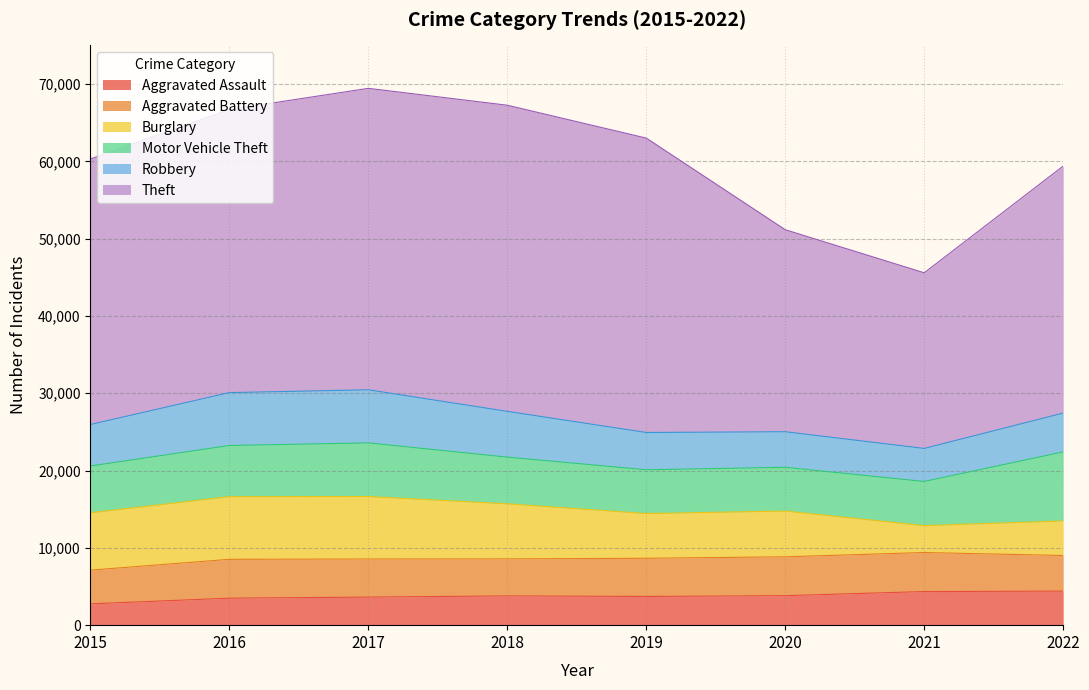

The value of Aggravated Assault at 2022 is 4406. True or false?

True